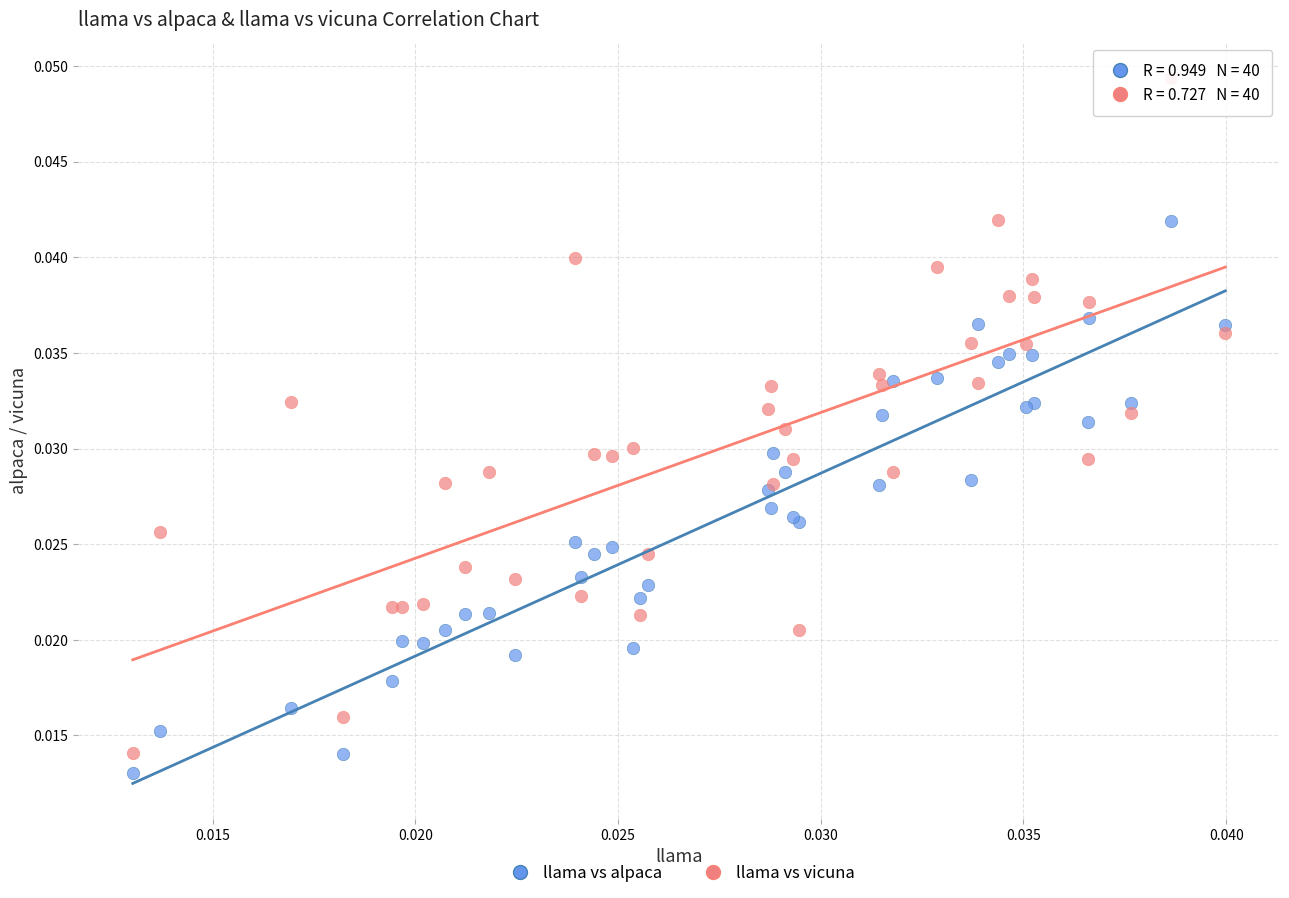

Which series has the widest spread of Y values?

llama vs vicuna